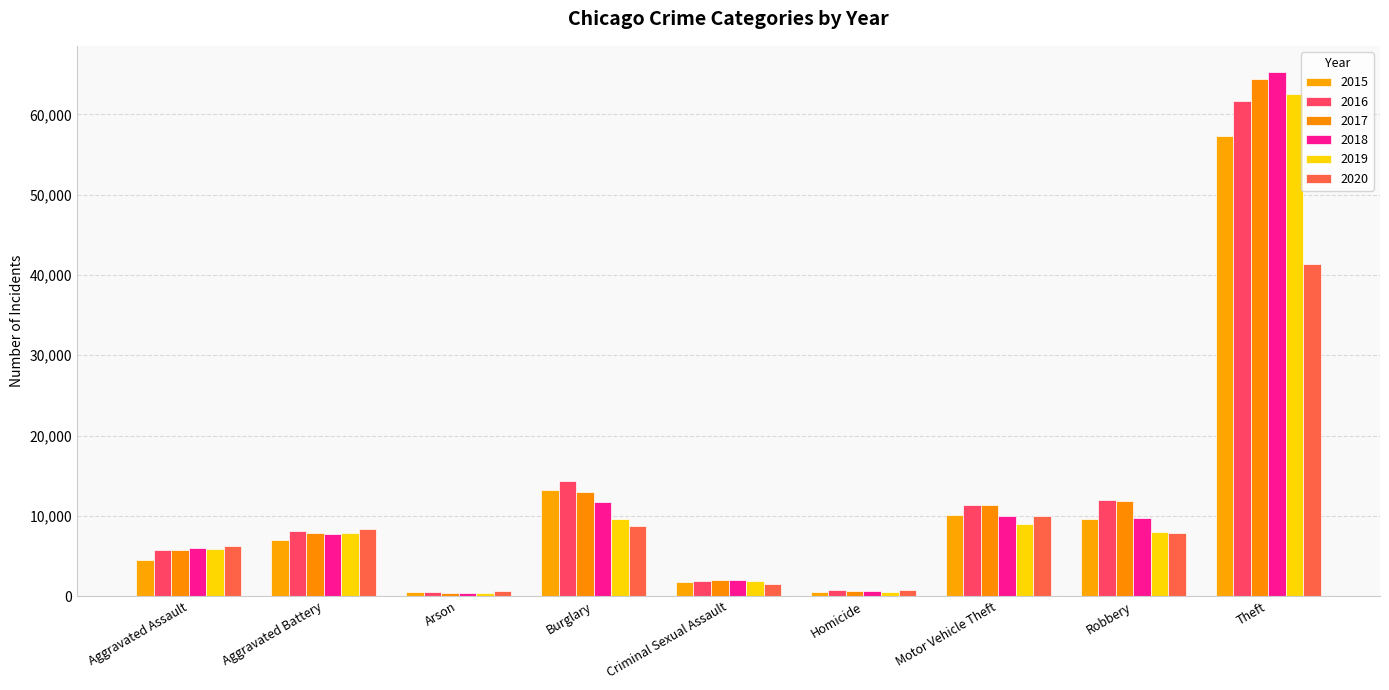

What is the label of the 8th bar from the left?

Robbery